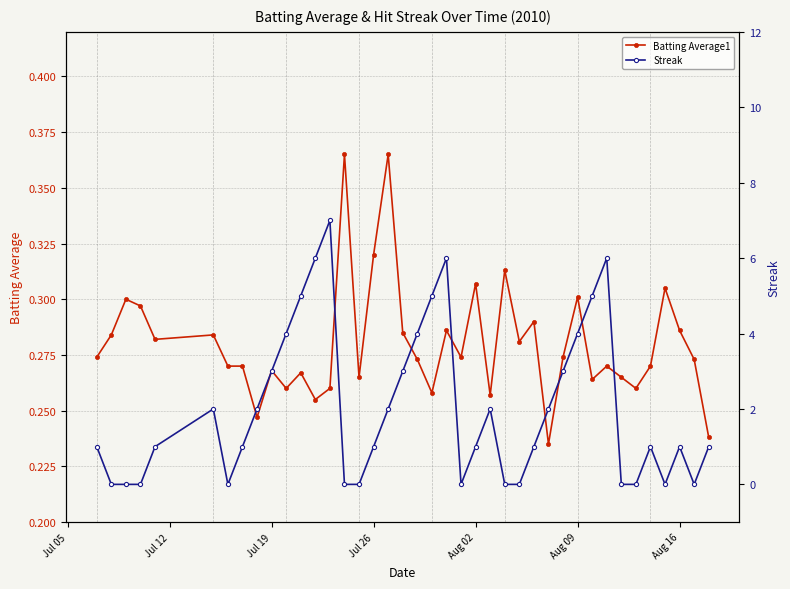

True or false: Batting Average1 has more than 2 points higher than both neighbors.

True